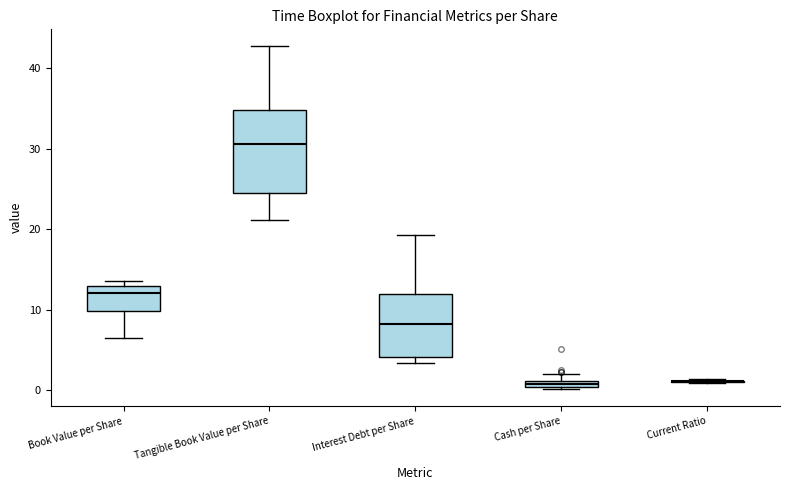

Where is the upper edge of the box for Tangible Book Value per Share on the y-axis? The values are not printed on the chart, so give them approximately, as read against the axis.

35